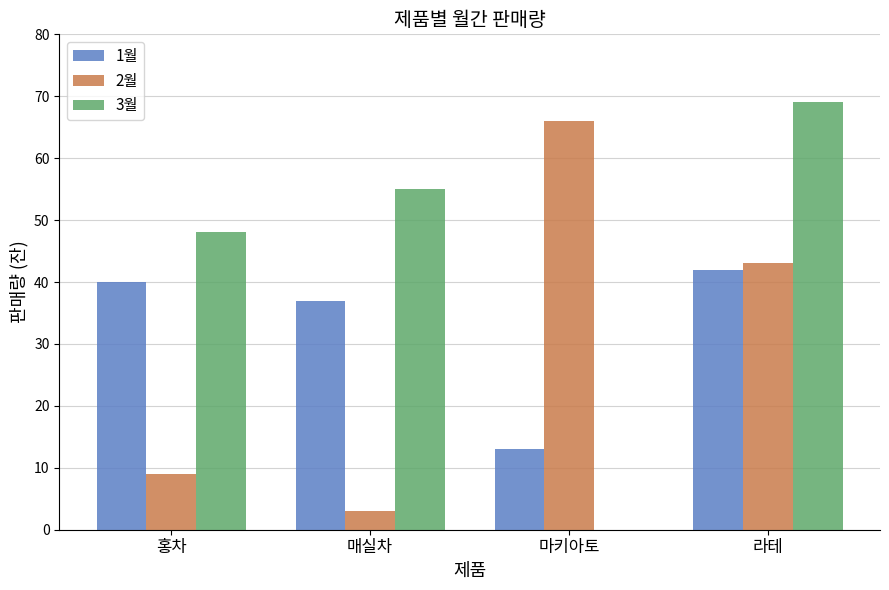

What is the average value of the 3월 series?

43